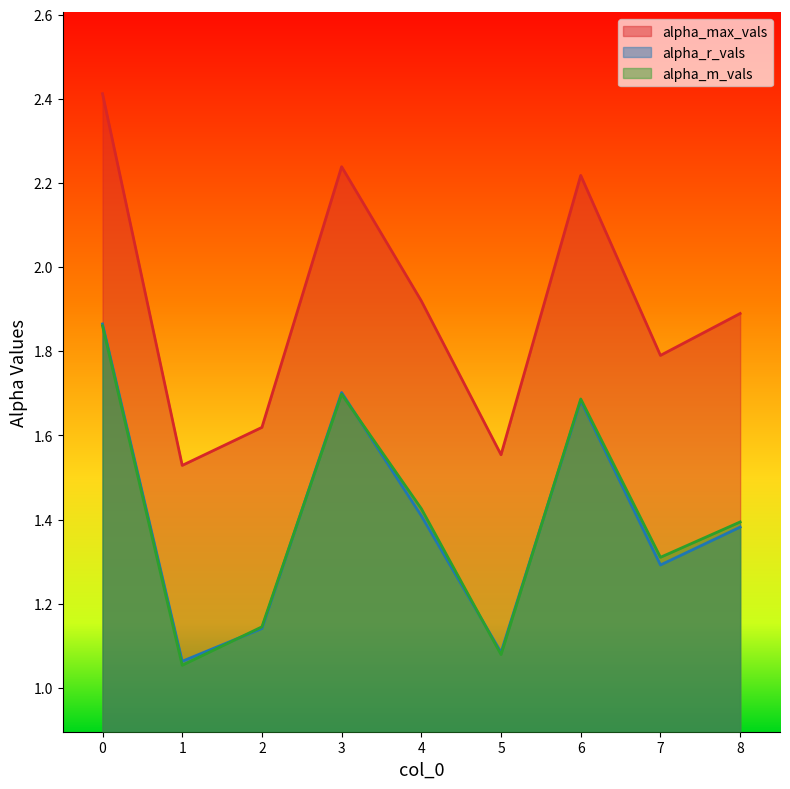

True or false: alpha_m_vals and alpha_max_vals intersect in this chart.

False